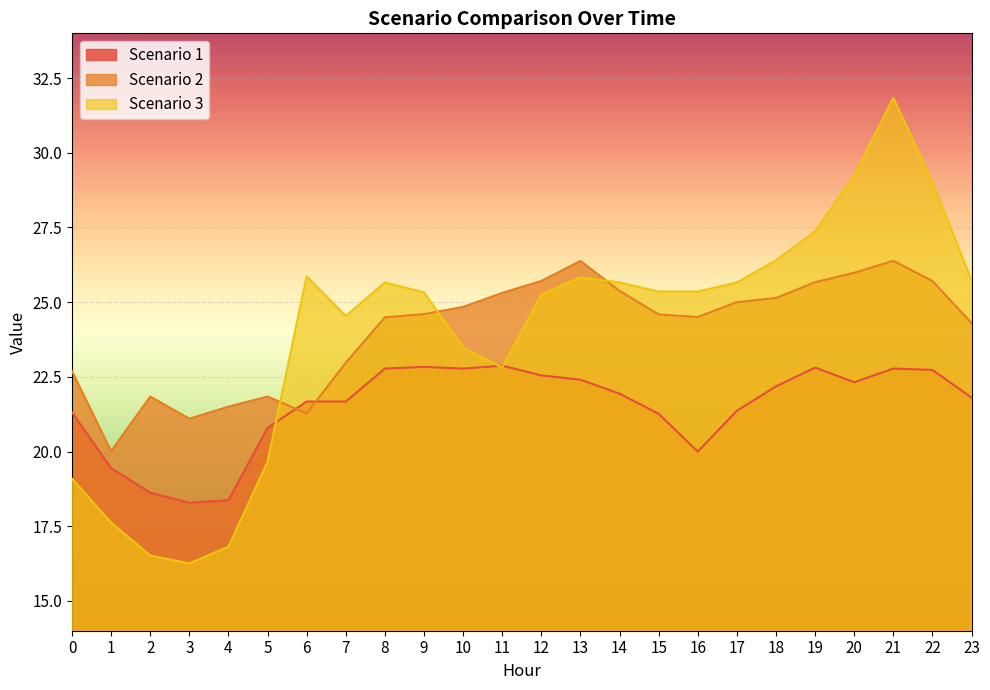

Which category has the lowest value across all series?

3